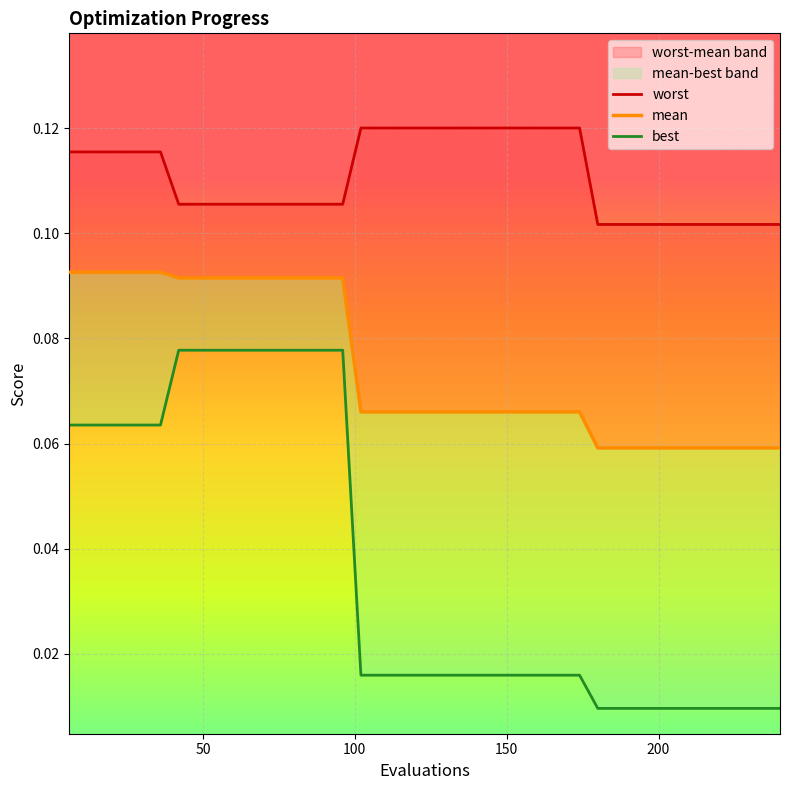

Which series has the largest range (max minus min)?

best